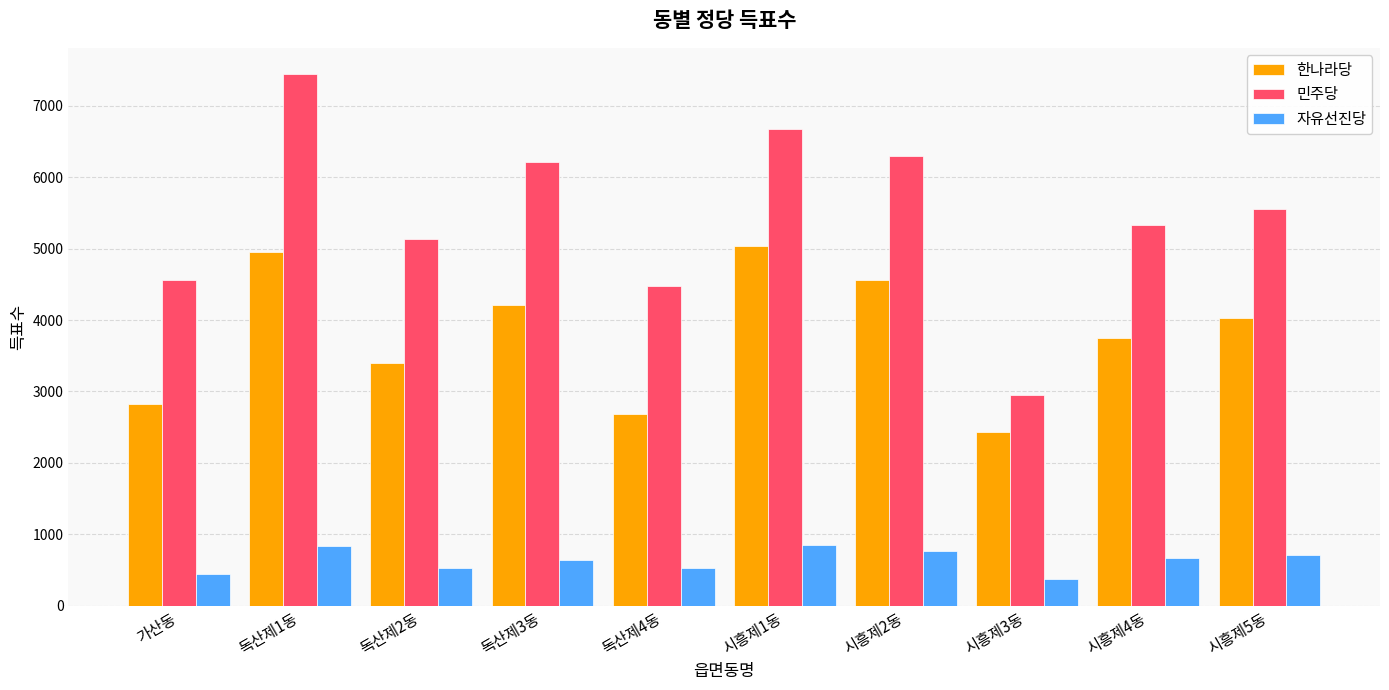

What is the label of the 10th bar from the left?

시흥제5동